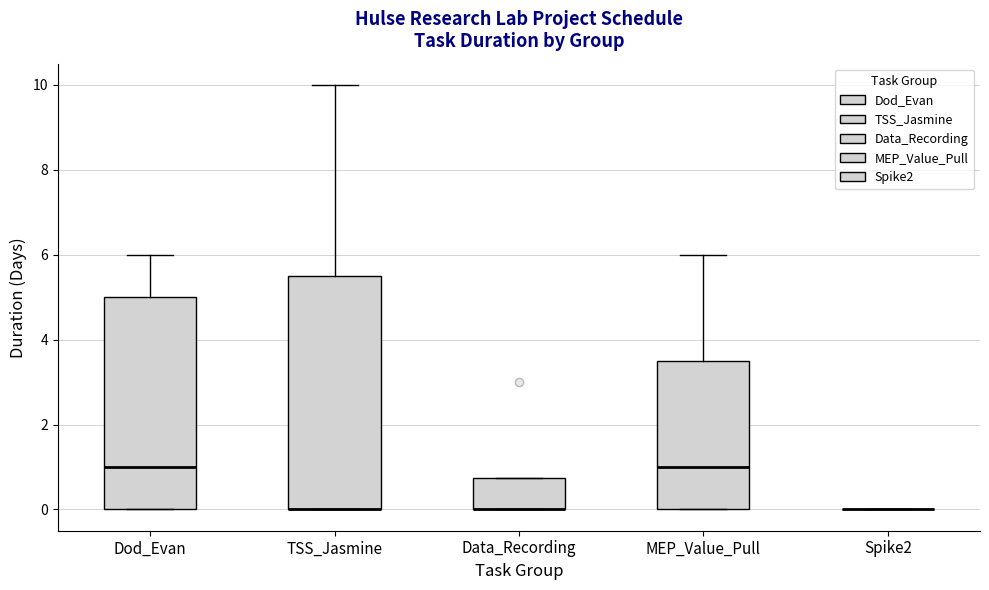

Reading left to right, read every box against the y-axis: the position of its median line, the range the box covers, and the ends of its whiskers. The values are not printed on the chart, so give them approximately, as read against the axis.

Dod_Evan: median 1.0, box 0.0 to 5.0, whiskers 0.0 to 6.0
TSS_Jasmine: median 0.0 (drawn on the box's lower edge), box 0.0 to 5.6, whiskers 0.0 to 10.0
Data_Recording: median 0.0 (drawn on the box's lower edge), box 0.0 to 0.8, whiskers 0.0 to 0.8
MEP_Value_Pull: median 1.0, box 0.0 to 3.6, whiskers 0.0 to 6.0
Spike2: box collapsed to a line at 0.0, whiskers 0.0 to 0.0